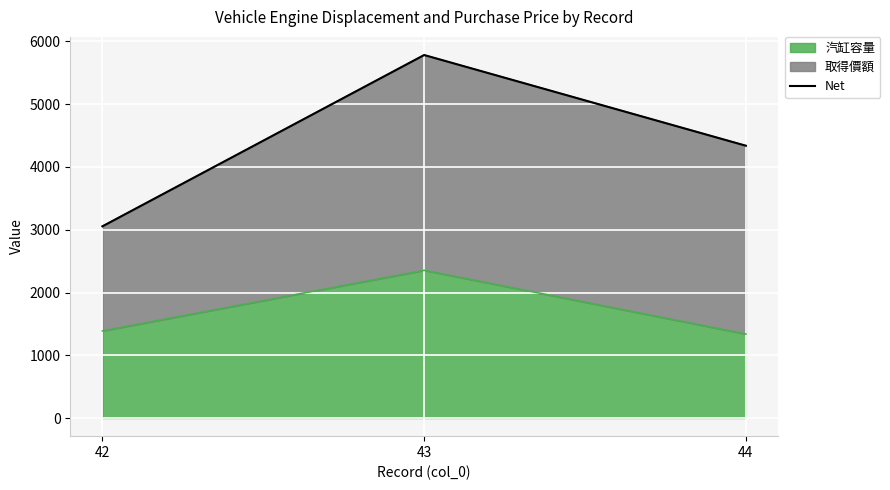

Rank the categories by value from lowest to highest.

42, 44, 43